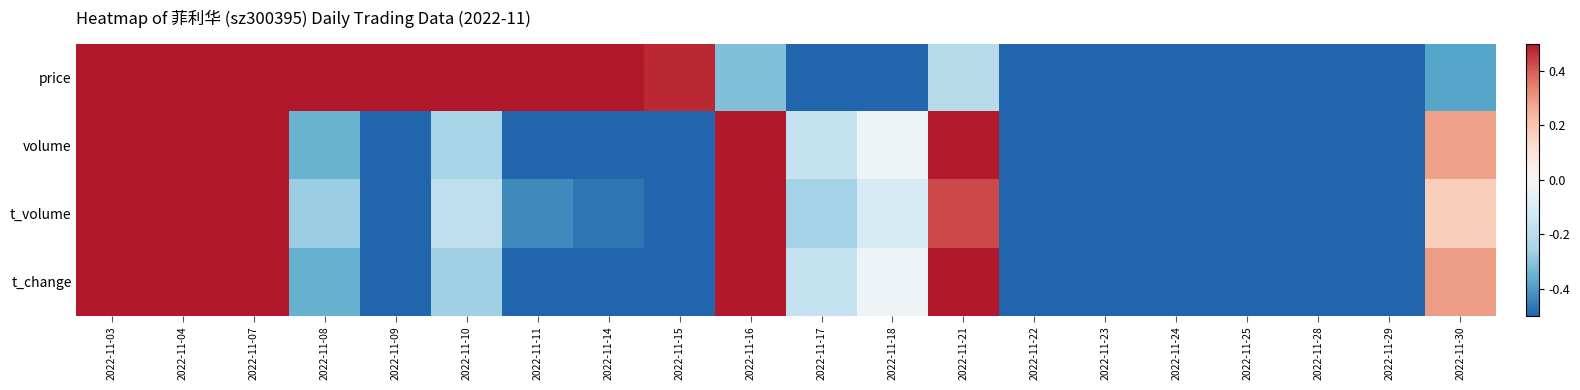

Reading left to right, what are all the values shown in this chart?

price: 2022-11-03=1.8	2022-11-04=1.5	2022-11-07=0.8	2022-11-08=1.1	2022-11-09=1.1	2022-11-10=0.9	2022-11-11=0.8	2022-11-14=0.6	2022-11-15=0.5	2022-11-16=-0.3	2022-11-17=-0.6	2022-11-18=-0.9	2022-11-21=-0.2	2022-11-22=-0.5	2022-11-23=-0.9	2022-11-24=-0.8	2022-11-25=-1.5	2022-11-28=-1.3	2022-11-29=-1.5	2022-11-30=-0.4
volume: 2022-11-03=2.2	2022-11-04=1.3	2022-11-07=2.5	2022-11-08=-0.4	2022-11-09=-0.7	2022-11-10=-0.3	2022-11-11=-0.5	2022-11-14=-0.5	2022-11-15=-0.7	2022-11-16=1.0	2022-11-17=-0.2	2022-11-18=-0.0	2022-11-21=0.5	2022-11-22=-0.6	2022-11-23=-0.9	2022-11-24=-0.8	2022-11-25=-1.1	2022-11-28=-0.5	2022-11-29=-0.7	2022-11-30=0.3
t_volume: 2022-11-03=2.4	2022-11-04=1.4	2022-11-07=2.4	2022-11-08=-0.3	2022-11-09=-0.6	2022-11-10=-0.2	2022-11-11=-0.4	2022-11-14=-0.5	2022-11-15=-0.6	2022-11-16=0.9	2022-11-17=-0.3	2022-11-18=-0.1	2022-11-21=0.4	2022-11-22=-0.6	2022-11-23=-0.9	2022-11-24=-0.8	2022-11-25=-1.1	2022-11-28=-0.6	2022-11-29=-0.8	2022-11-30=0.2
t_change: 2022-11-03=2.2	2022-11-04=1.3	2022-11-07=2.5	2022-11-08=-0.4	2022-11-09=-0.7	2022-11-10=-0.3	2022-11-11=-0.5	2022-11-14=-0.5	2022-11-15=-0.7	2022-11-16=1.0	2022-11-17=-0.2	2022-11-18=-0.0	2022-11-21=0.5	2022-11-22=-0.6	2022-11-23=-0.9	2022-11-24=-0.8	2022-11-25=-1.1	2022-11-28=-0.5	2022-11-29=-0.7	2022-11-30=0.3